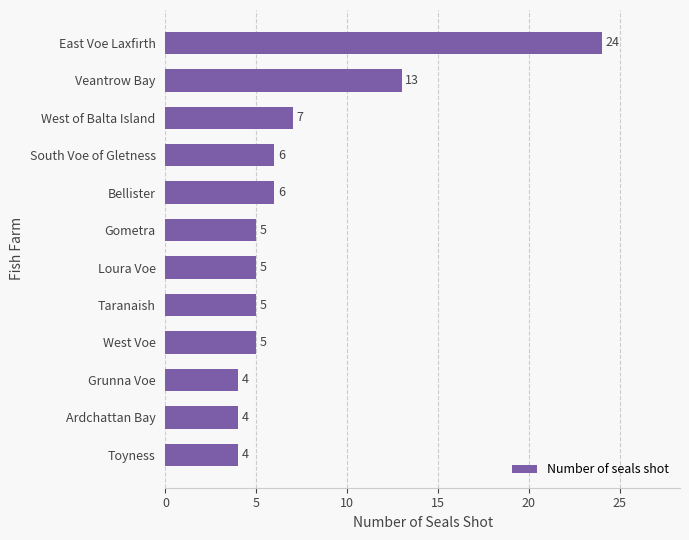

How many data points are less than 5?

3